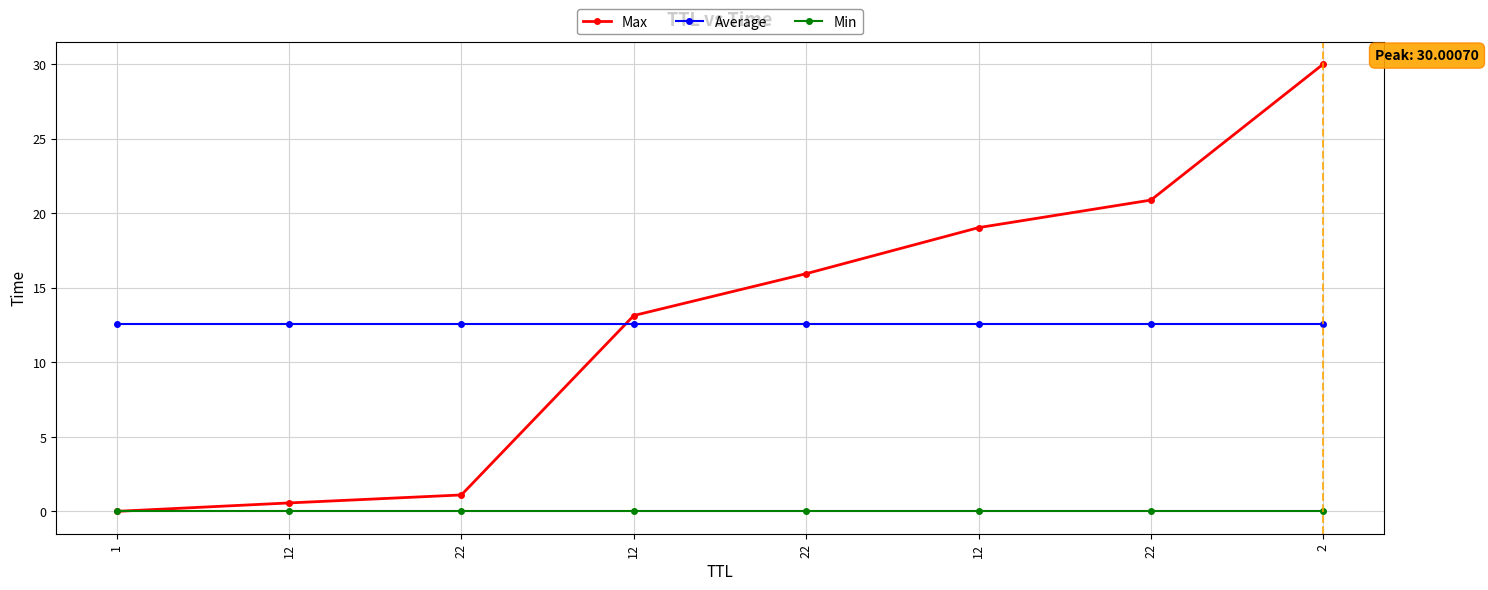

What is the spread (max minus min) of values at 22?

12.6